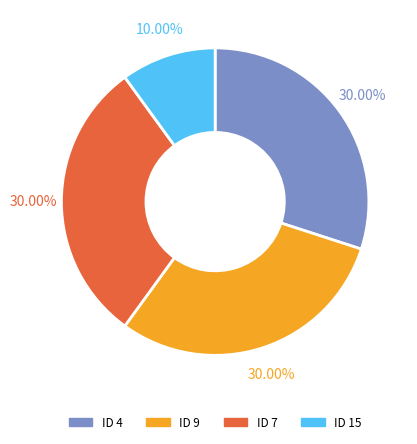

True or false: ID 7 accounts for 22% of the total.

False